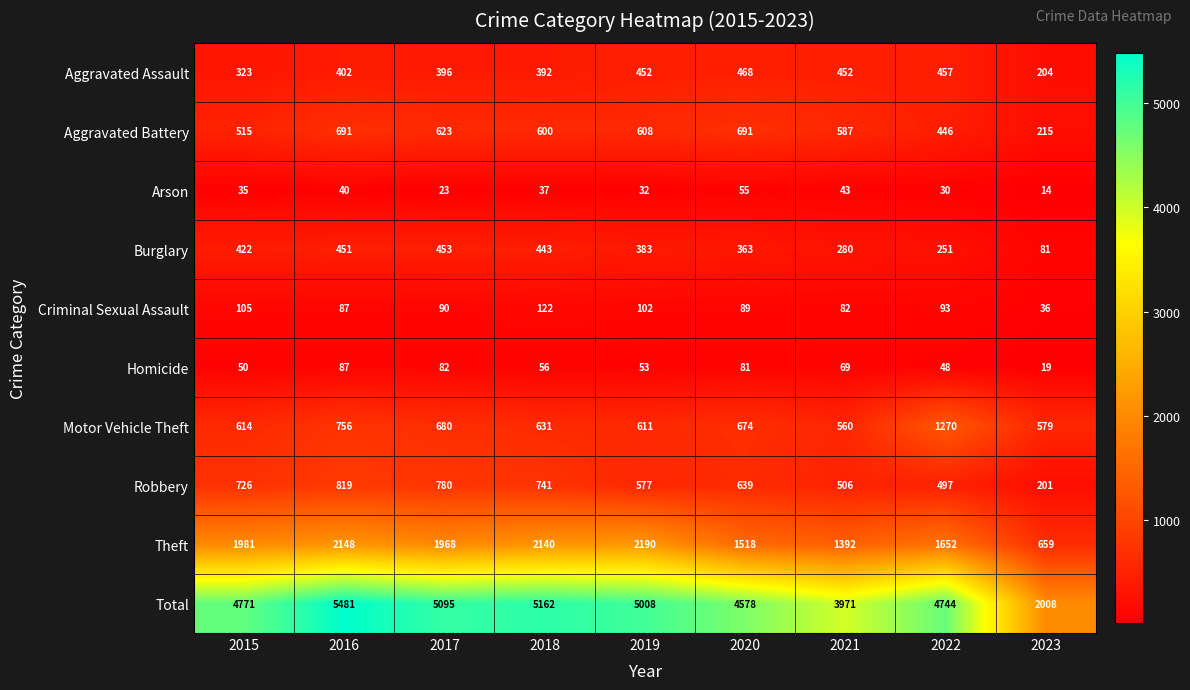

What is the minimum value for Homicide?

19